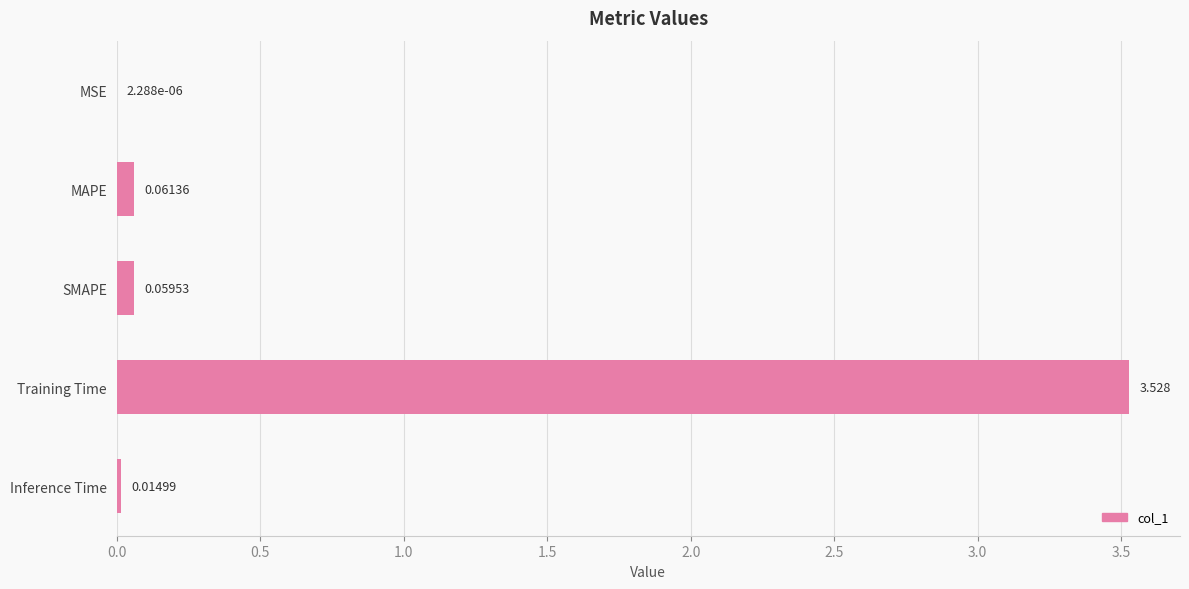

Which label corresponds to the largest value in the chart?

Training Time